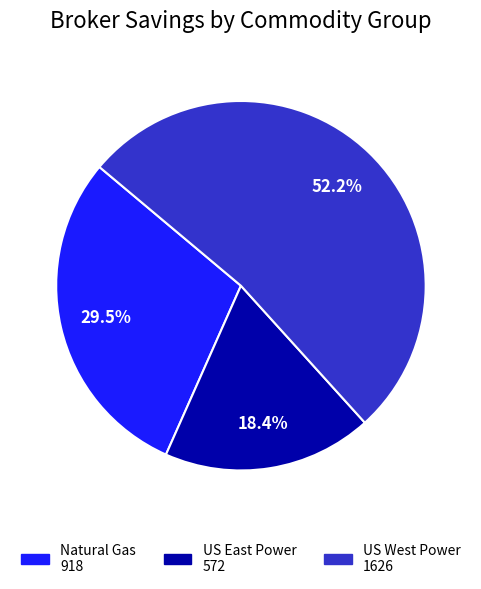

Is there any slice that represents more than half of the pie?

Yes